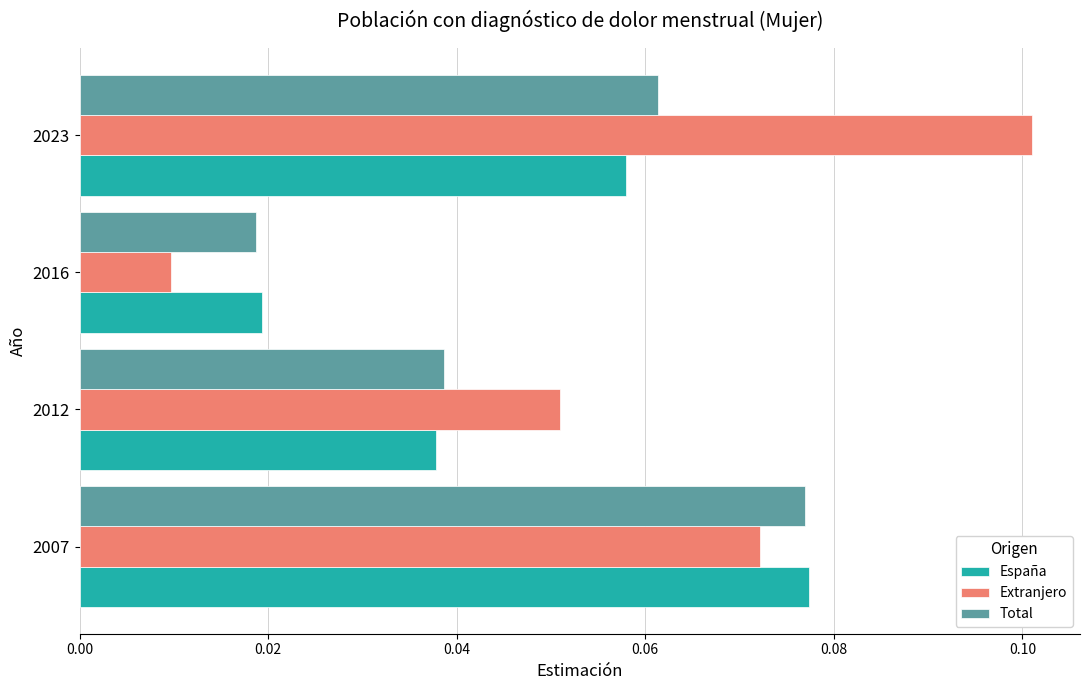

Is the value of Extranjero at 2023 greater than the value of España at 2023?

Yes